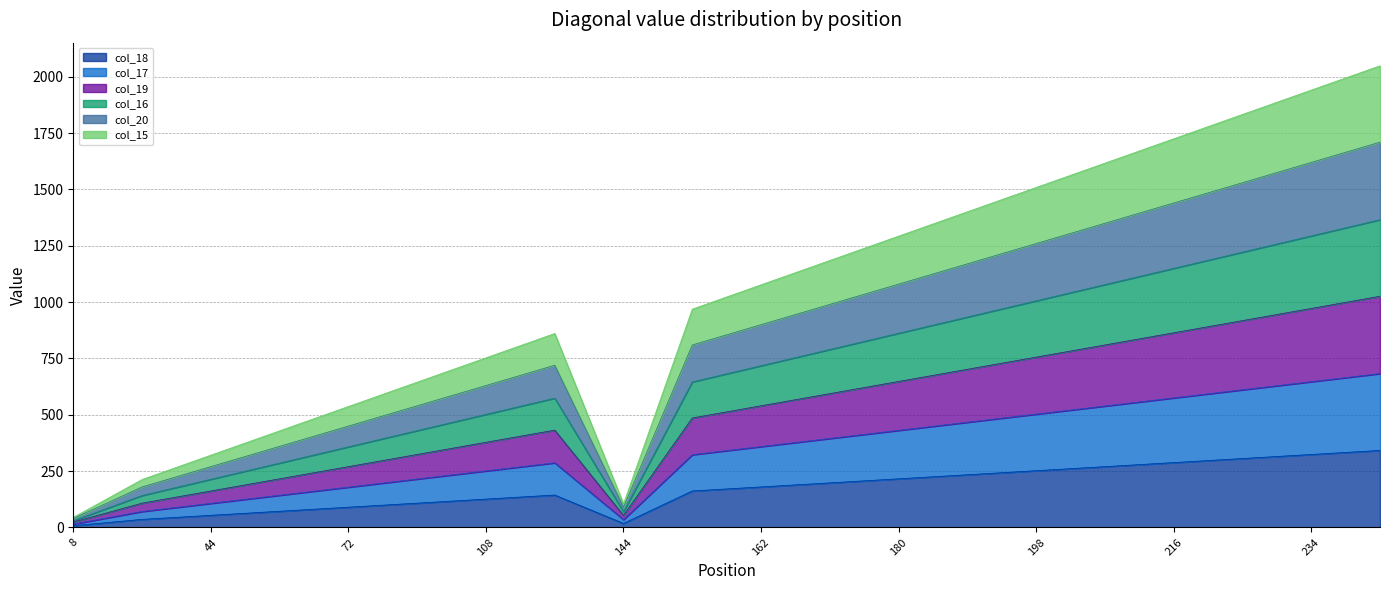

At which label does col_20 reach its minimum?

8